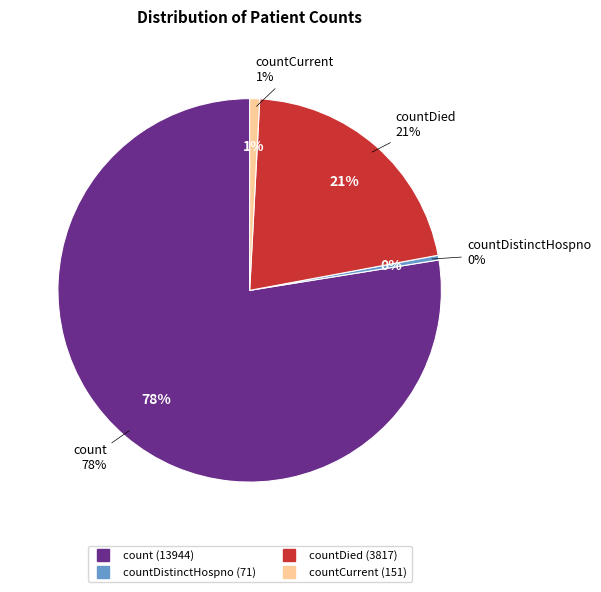

True or false: count accounts for 85% of the total.

False